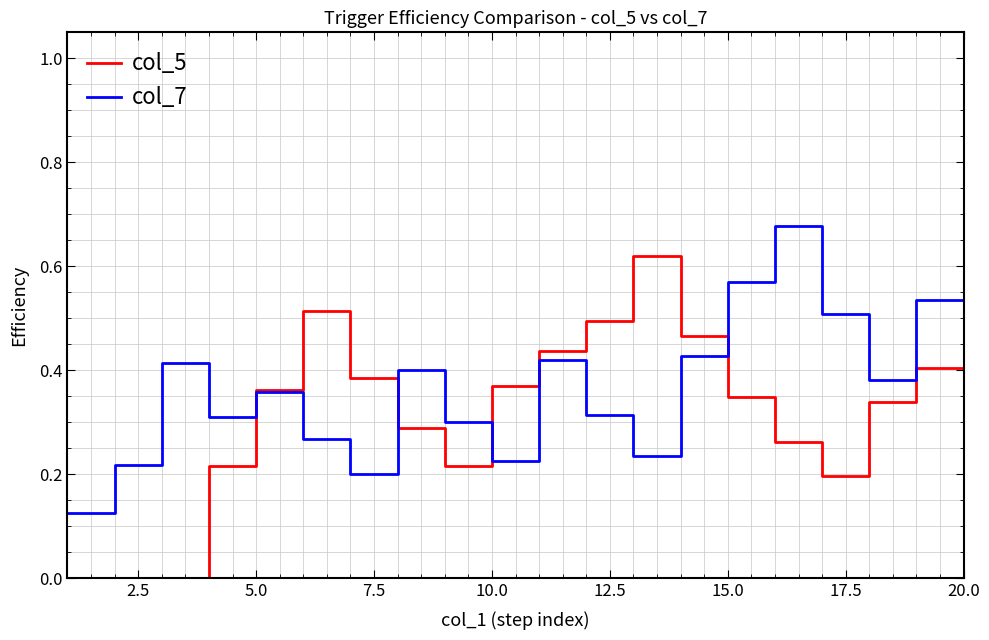

Is this an area chart (filled region under the line)?

No